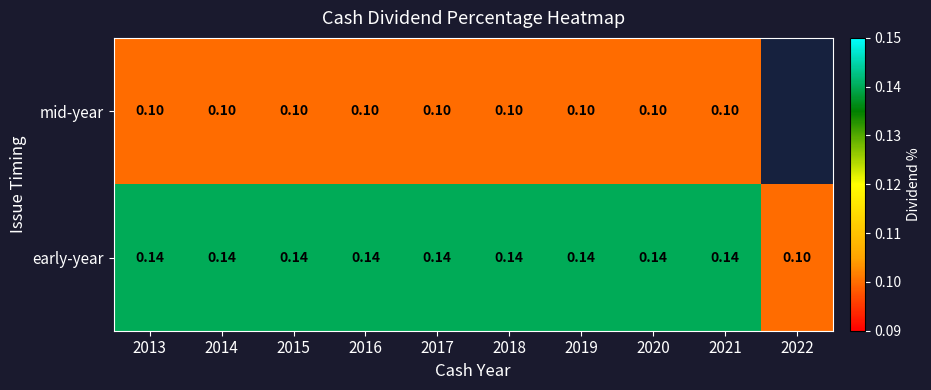

Is the value of mid-year at 2018 greater than the value of early-year at 2017?

No